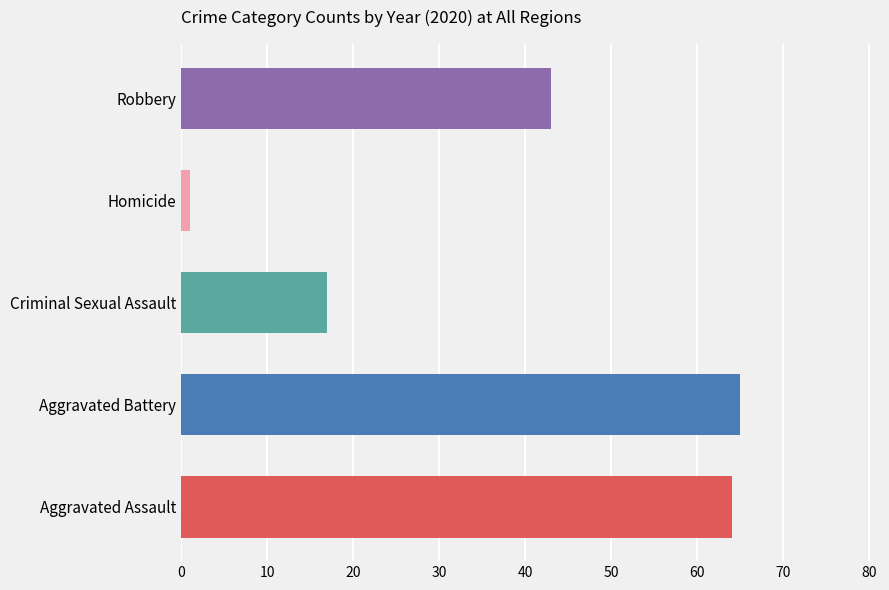

At which label is the value closest to 33?

Robbery